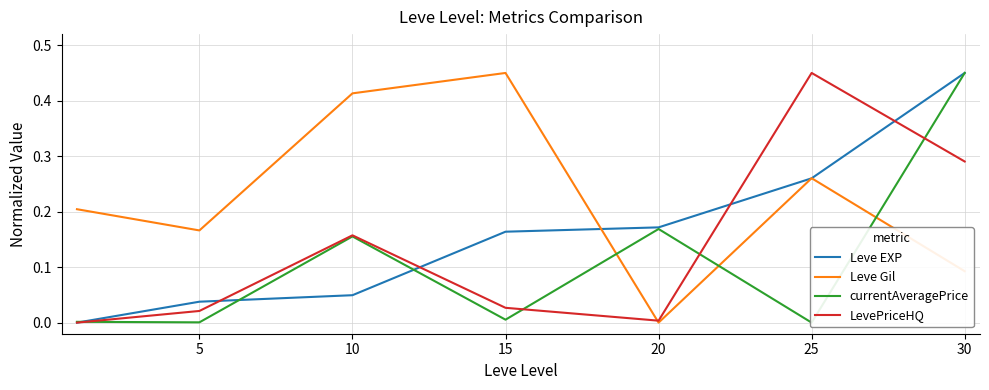

Between 10 and 15, which series saw the biggest shift?

currentAveragePrice